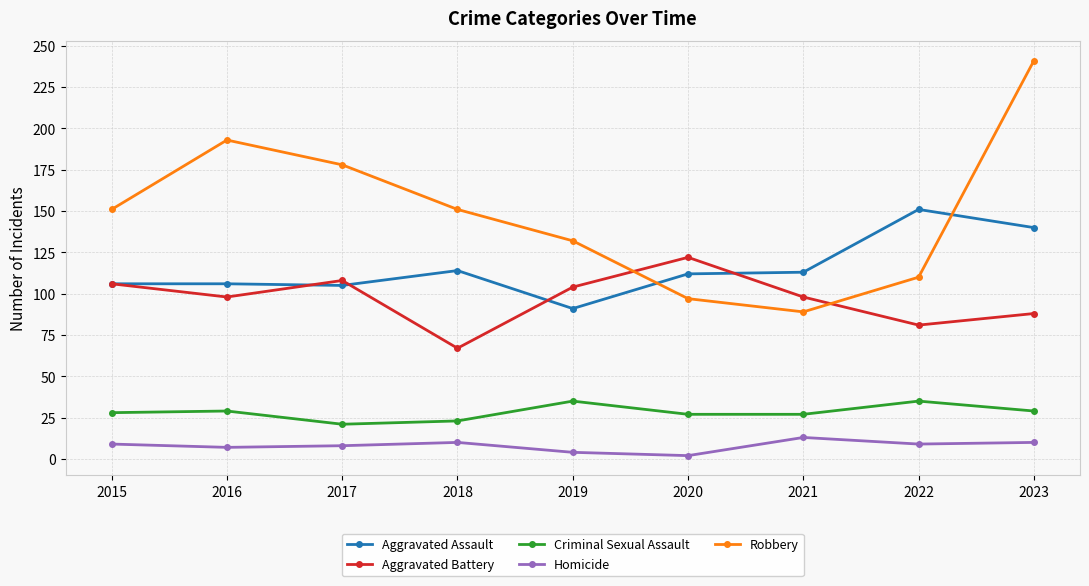

True or false: Criminal Sexual Assault and Aggravated Assault cross at least once.

False